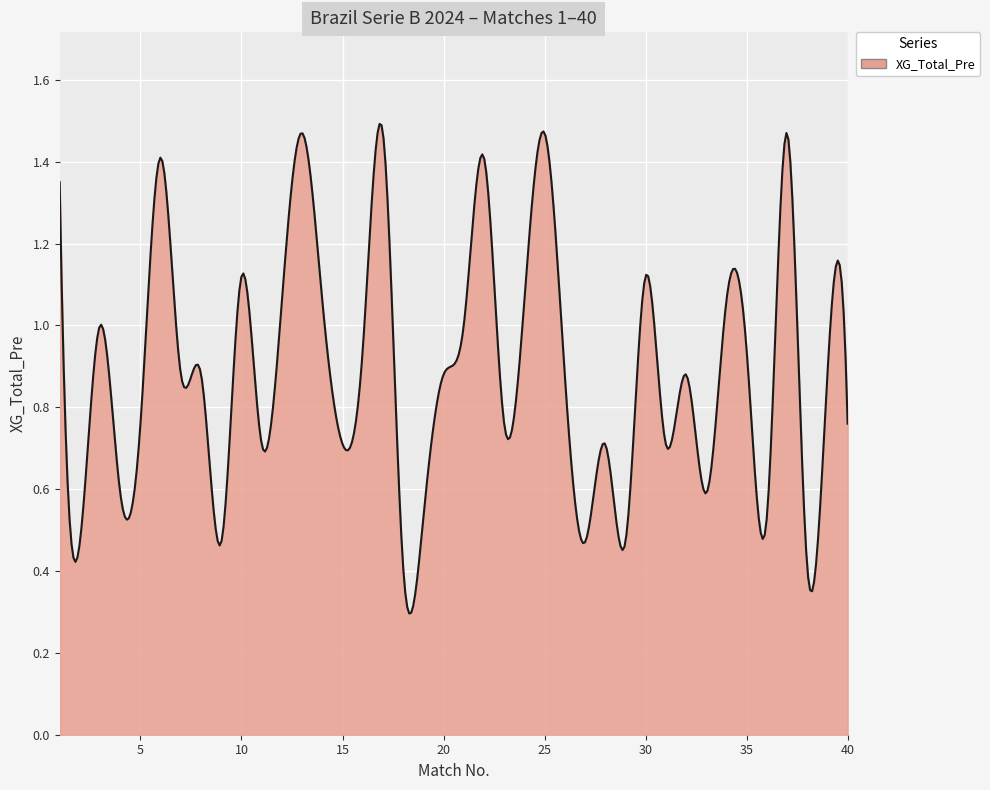

Does the chart display data point markers on the line(s)?

No